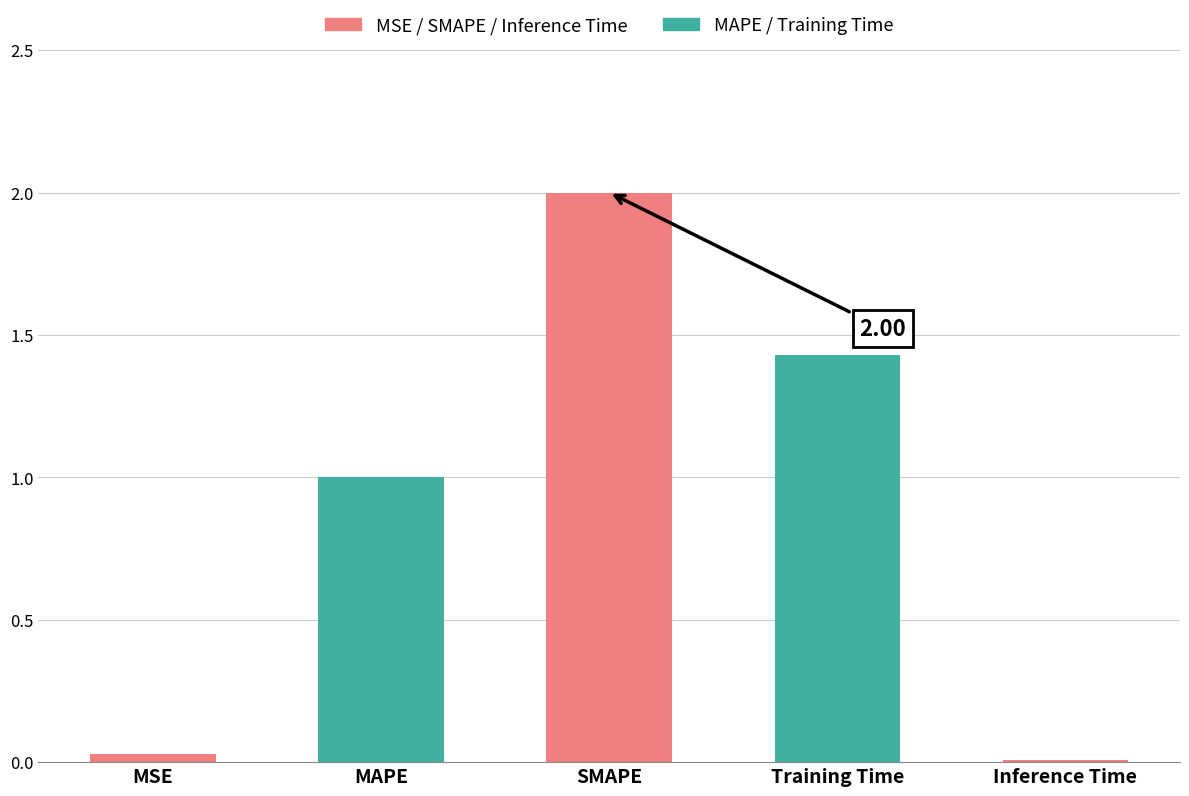

What is the difference between the maximum and second lowest values?

2.0